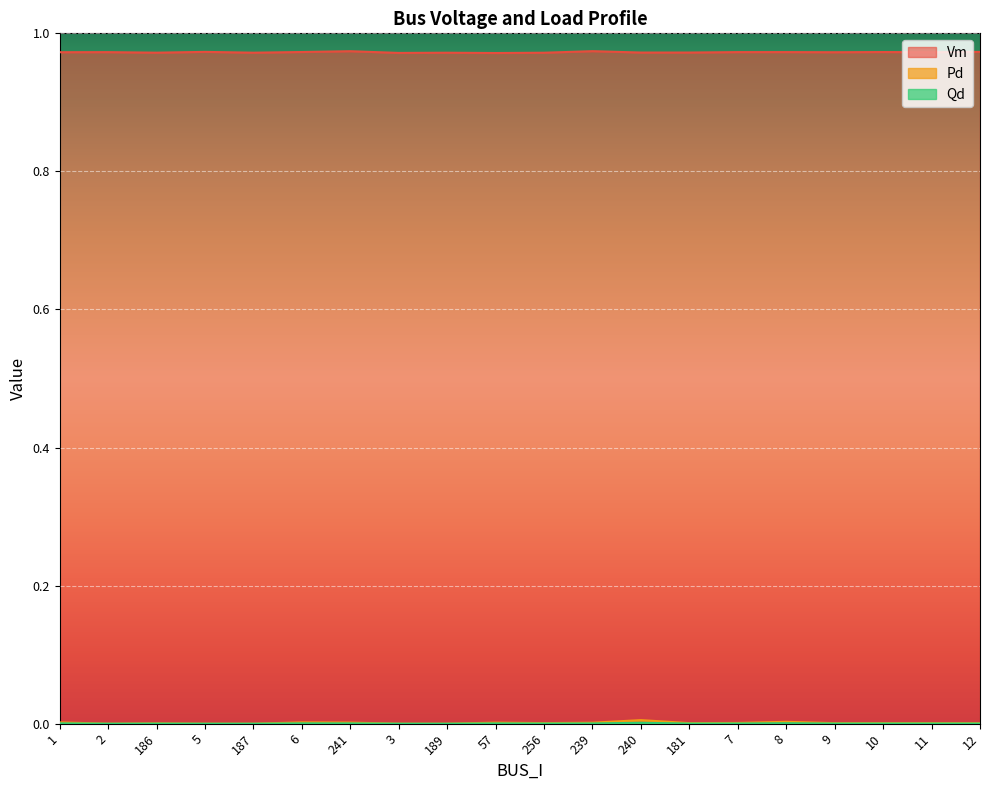

True or false: Vm and Qd cross at least once.

False